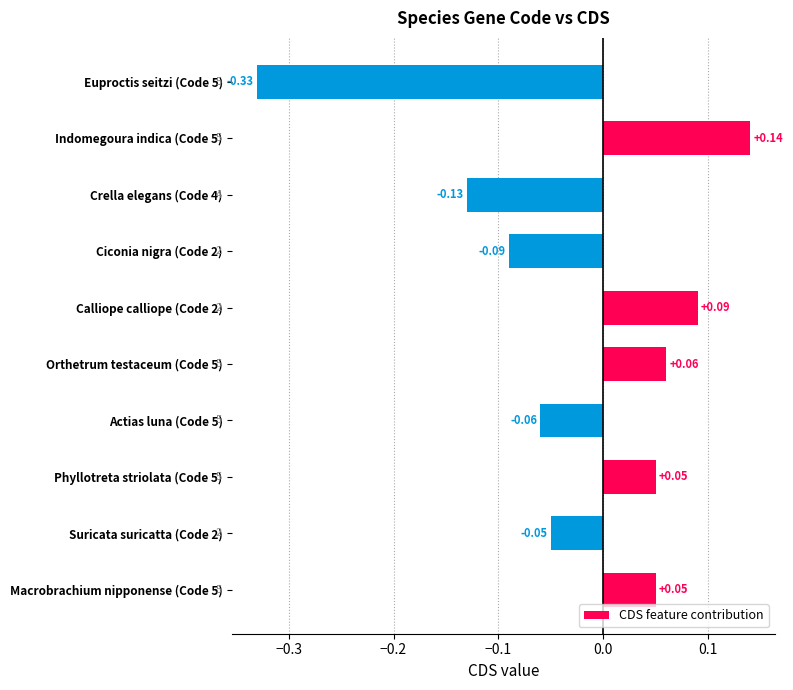

How many positive values are there?

5